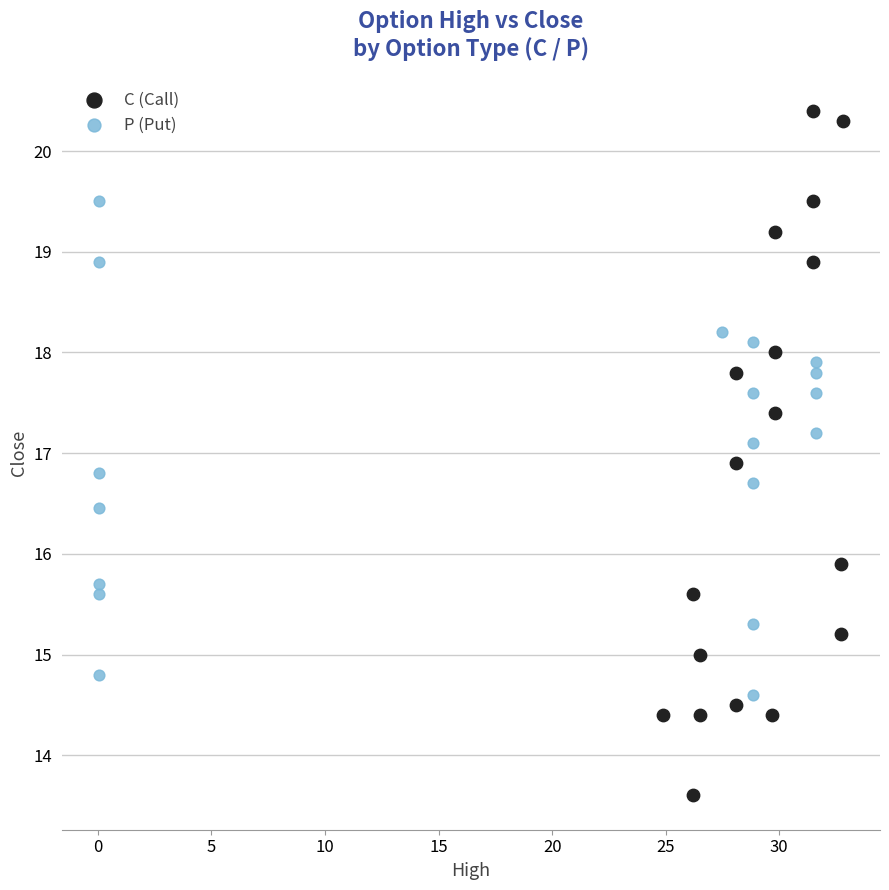

Which series reaches the maximum Y coordinate?

C (Call)